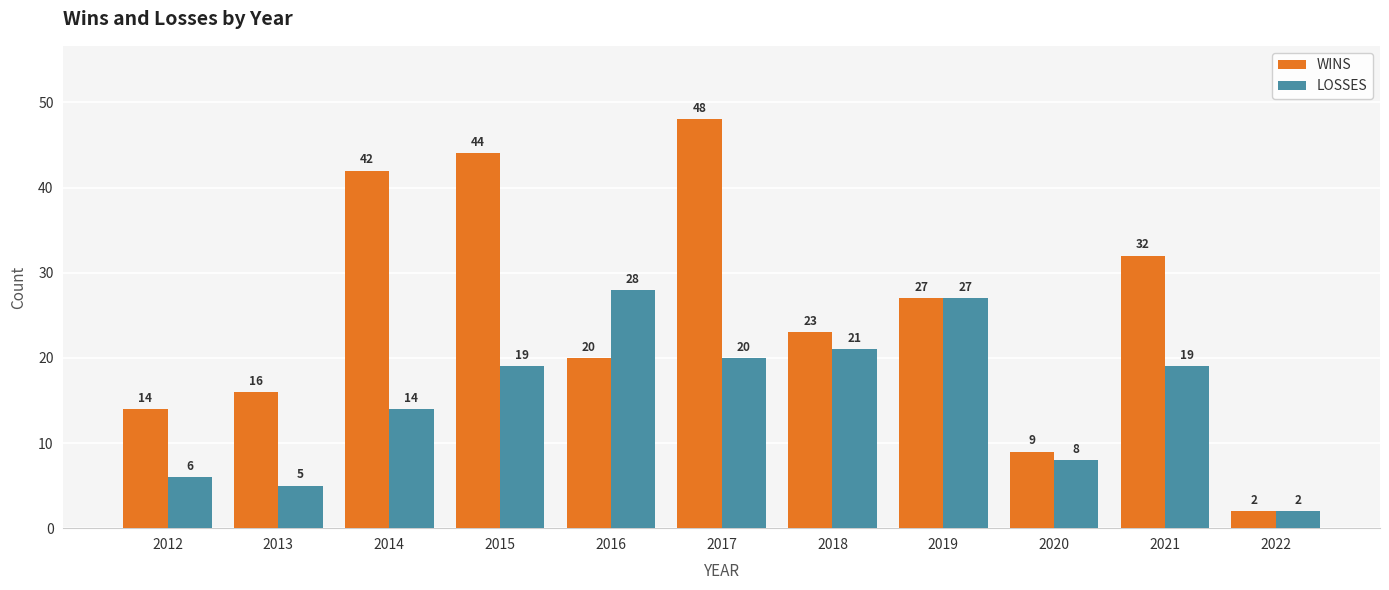

Which label corresponds to the smallest value in the chart?

2022